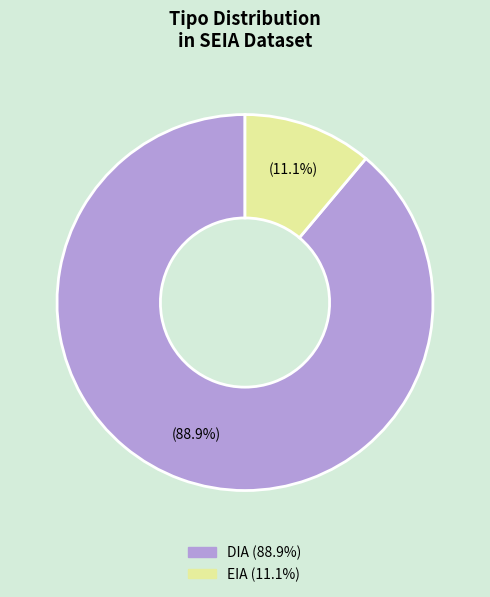

What is the total percentage of EIA and DIA?

100.0%